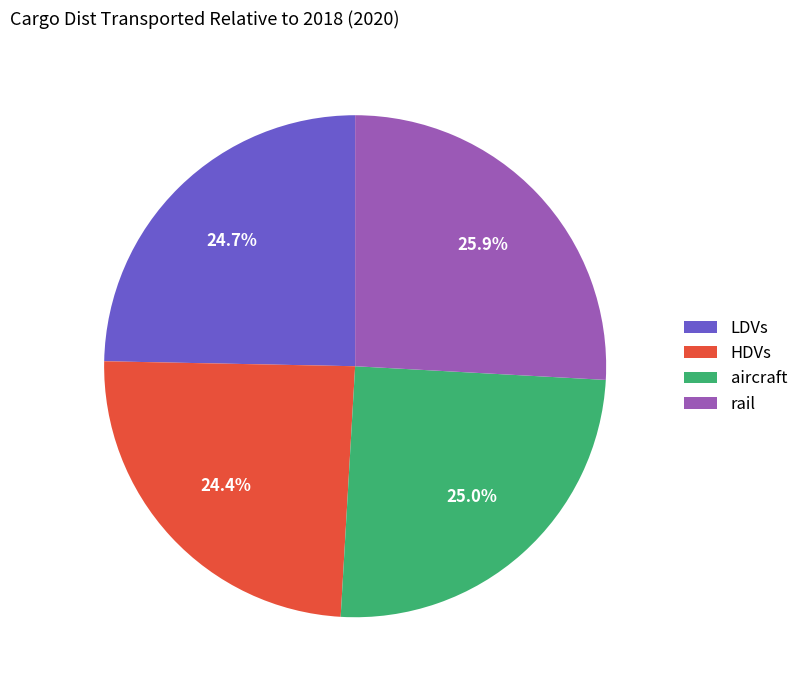

Does any single category account for the majority?

No